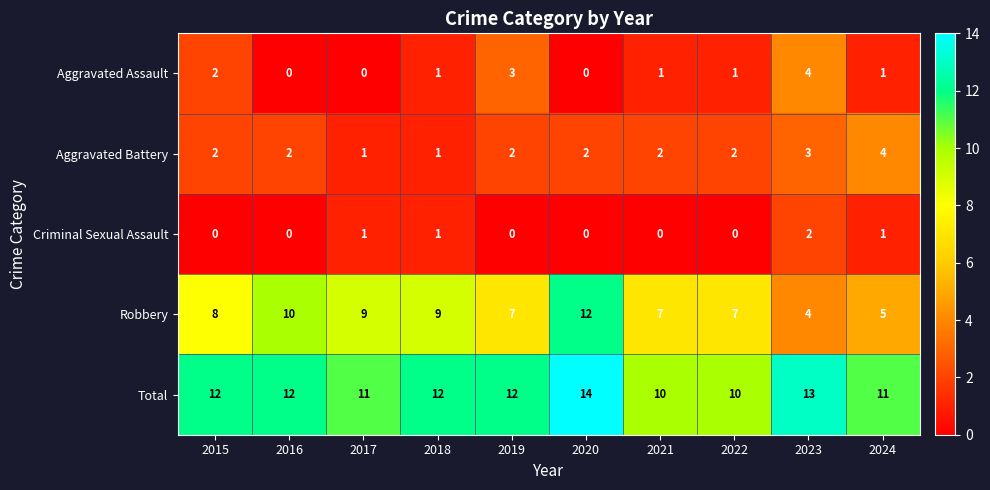

The Total series shows 17 at 2019. True or false?

False